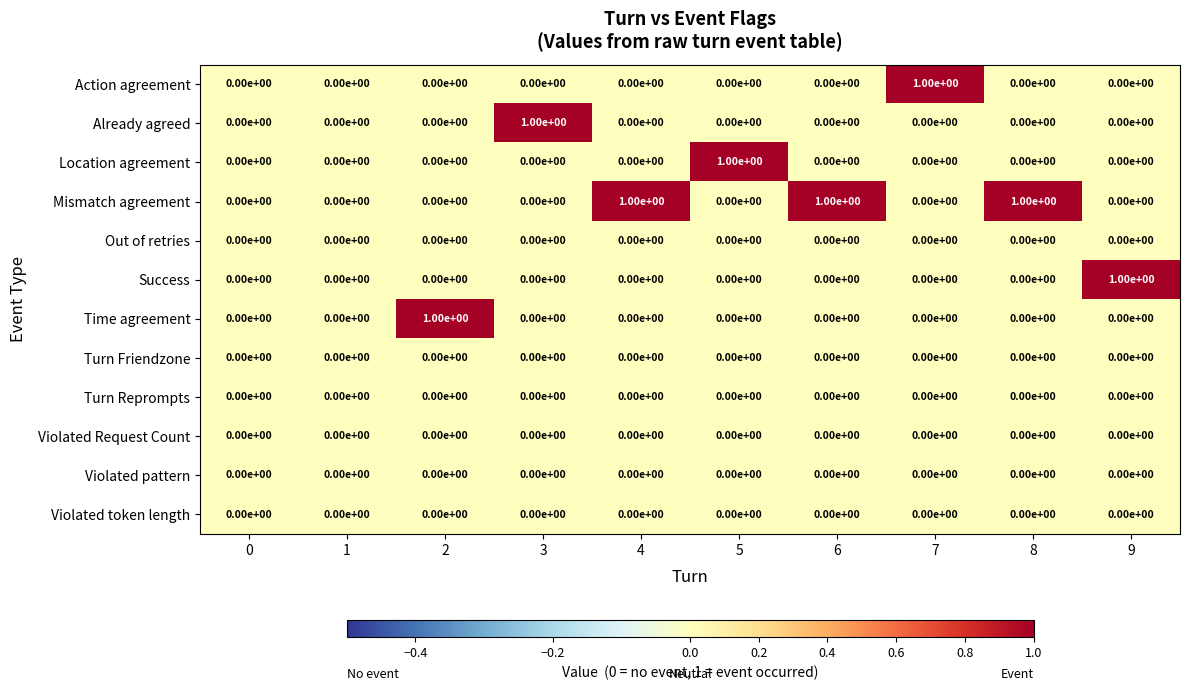

Which series has the largest total across all categories?

Mismatch agreement